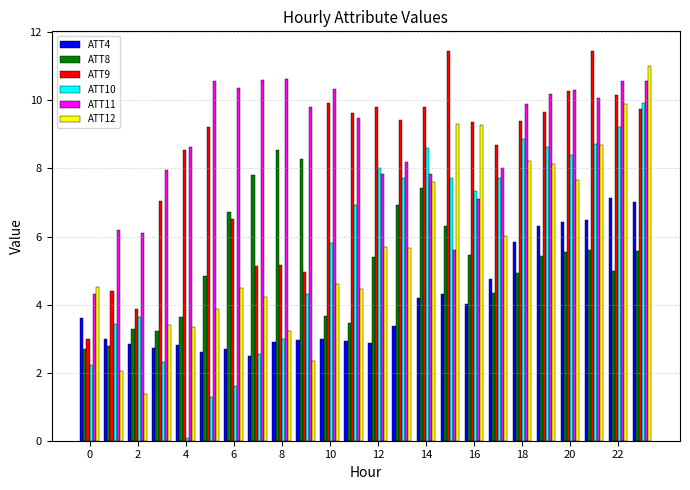

What is the maximum value shown in the chart?

11.5